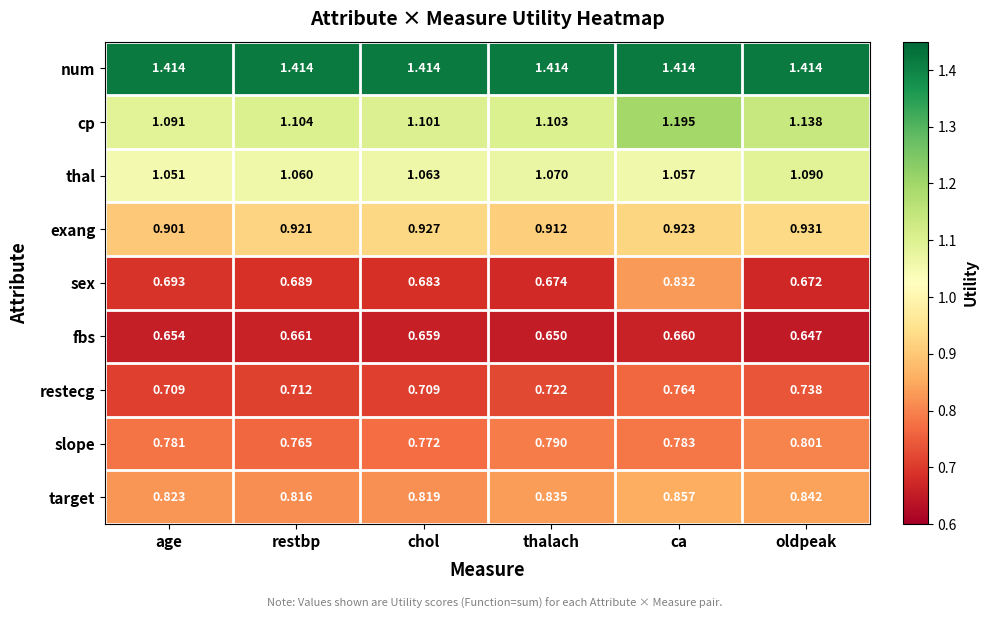

At age, list the series in order from largest to smallest.

num, cp, thal, exang, target, slope, restecg, sex, fbs